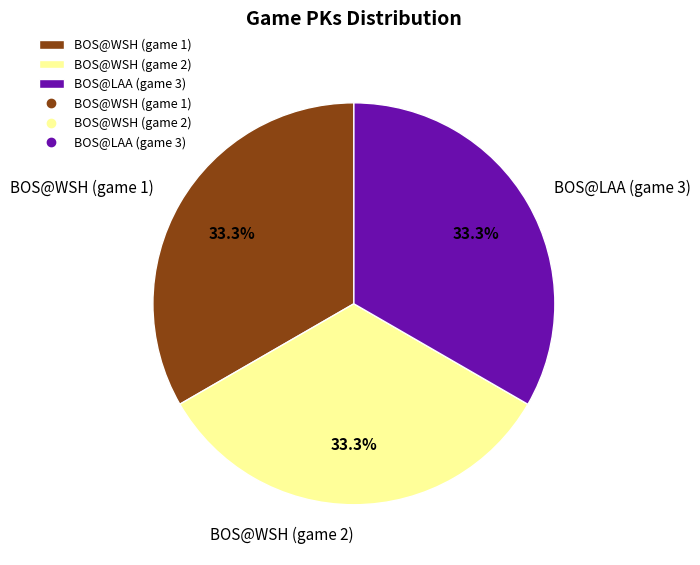

What percentage do BOS@LAA (game 3) and BOS@WSH (game 1) together represent?

66.7%